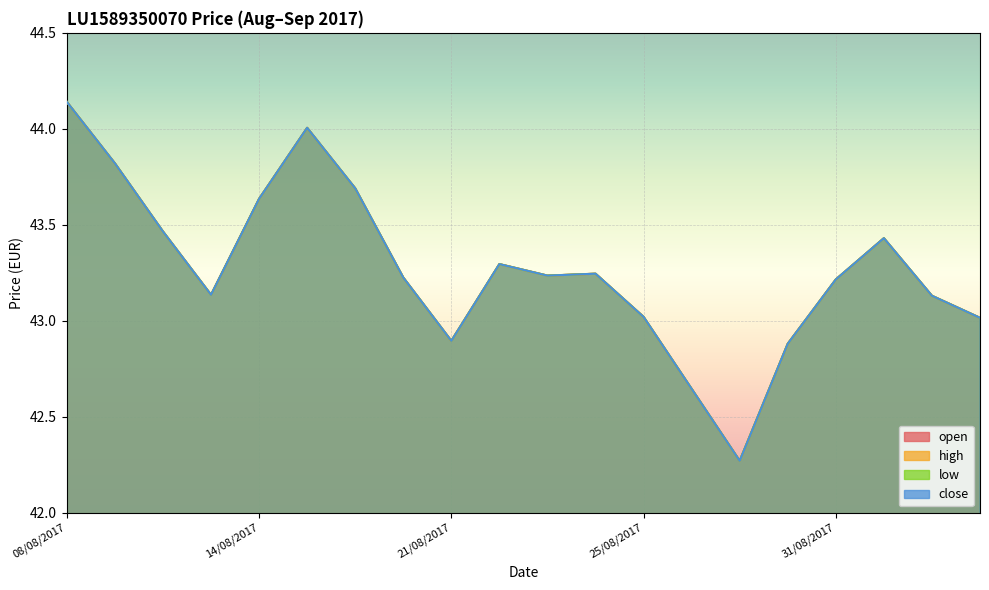

Reading left to right, extract all data points from this chart.

open: 08/08/2017=44.1	09/08/2017=43.8	10/08/2017=43.5	11/08/2017=43.1	14/08/2017=43.6	16/08/2017=44.0	17/08/2017=43.7	18/08/2017=43.2	21/08/2017=42.9	22/08/2017=43.3	23/08/2017=43.2	24/08/2017=43.2	25/08/2017=43.0	28/08/2017=42.6	29/08/2017=42.3	30/08/2017=42.9	31/08/2017=43.2	01/09/2017=43.4	04/09/2017=43.1	05/09/2017=43.0
high: 08/08/2017=44.1	09/08/2017=43.8	10/08/2017=43.5	11/08/2017=43.1	14/08/2017=43.6	16/08/2017=44.0	17/08/2017=43.7	18/08/2017=43.2	21/08/2017=42.9	22/08/2017=43.3	23/08/2017=43.2	24/08/2017=43.2	25/08/2017=43.0	28/08/2017=42.6	29/08/2017=42.3	30/08/2017=42.9	31/08/2017=43.2	01/09/2017=43.4	04/09/2017=43.1	05/09/2017=43.0
low: 08/08/2017=44.1	09/08/2017=43.8	10/08/2017=43.5	11/08/2017=43.1	14/08/2017=43.6	16/08/2017=44.0	17/08/2017=43.7	18/08/2017=43.2	21/08/2017=42.9	22/08/2017=43.3	23/08/2017=43.2	24/08/2017=43.2	25/08/2017=43.0	28/08/2017=42.6	29/08/2017=42.3	30/08/2017=42.9	31/08/2017=43.2	01/09/2017=43.4	04/09/2017=43.1	05/09/2017=43.0
close: 08/08/2017=44.1	09/08/2017=43.8	10/08/2017=43.5	11/08/2017=43.1	14/08/2017=43.6	16/08/2017=44.0	17/08/2017=43.7	18/08/2017=43.2	21/08/2017=42.9	22/08/2017=43.3	23/08/2017=43.2	24/08/2017=43.2	25/08/2017=43.0	28/08/2017=42.6	29/08/2017=42.3	30/08/2017=42.9	31/08/2017=43.2	01/09/2017=43.4	04/09/2017=43.1	05/09/2017=43.0